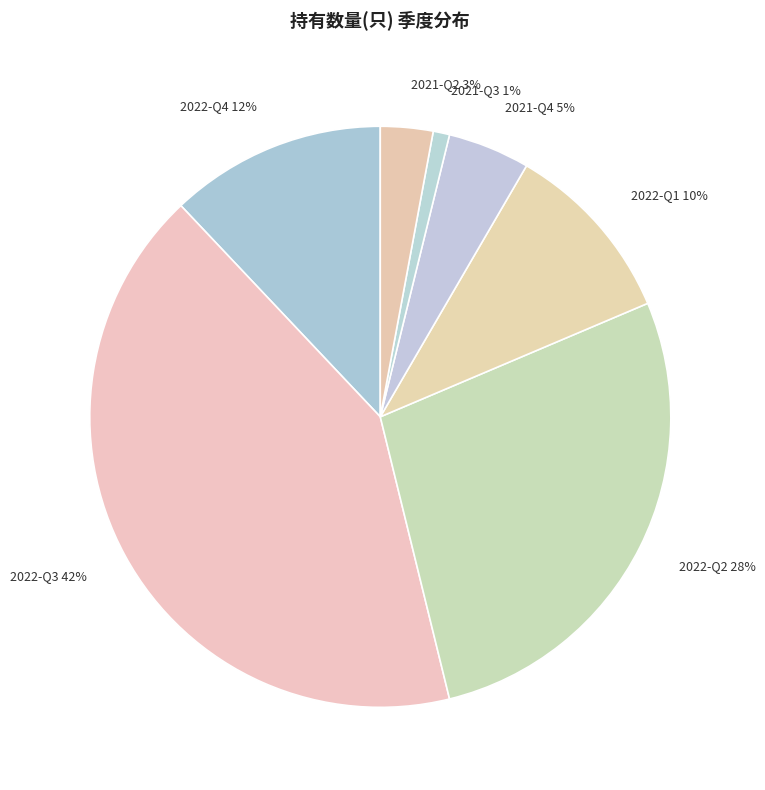

Combined, do 2021-Q3 and 2022-Q2 account for over 50%?

No